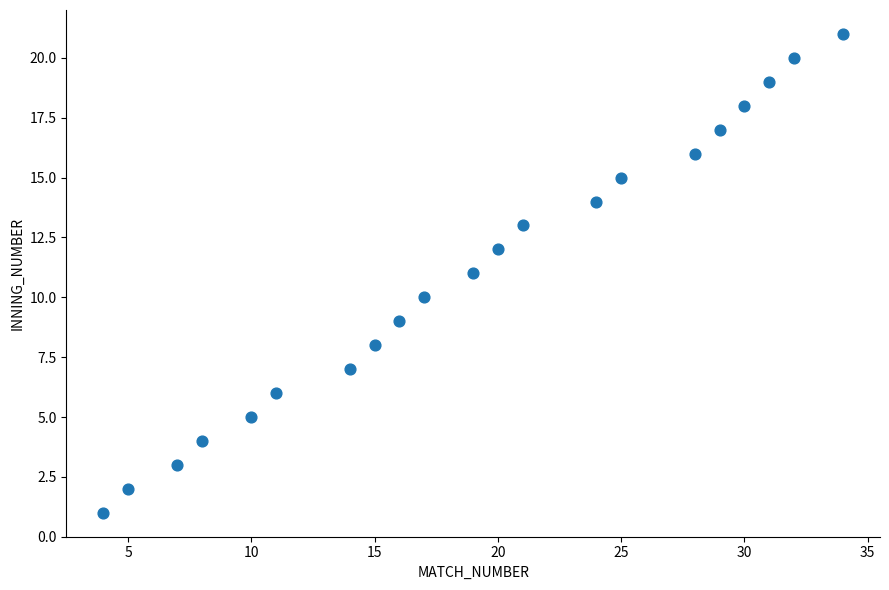

What is the range of X values (max minus min)?

30